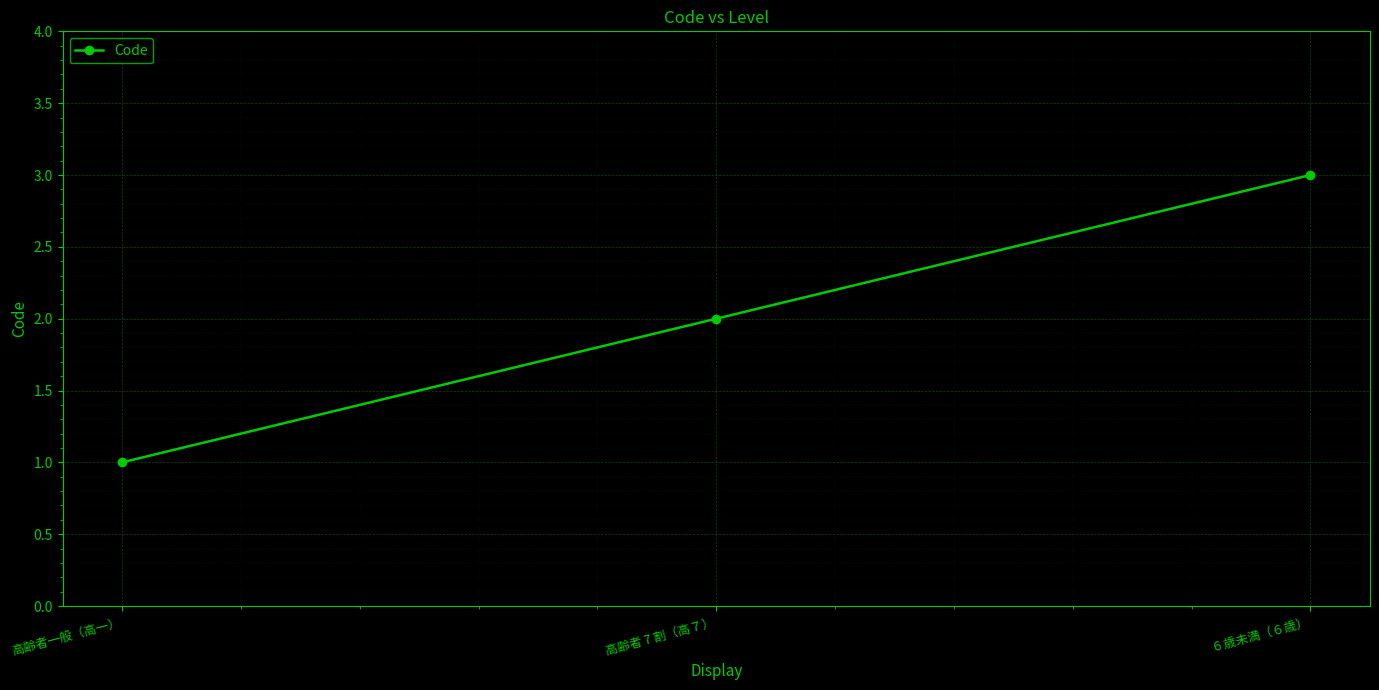

What is the change in value from 高齢者一般（高一） to ６歳未満（６歳）?

+2